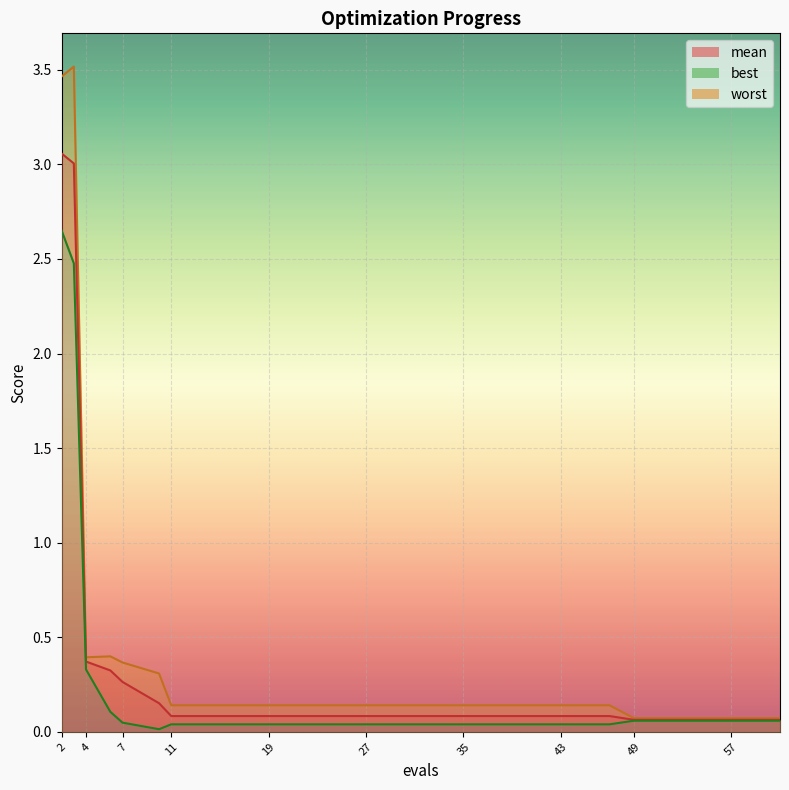

At how many categories does at least one series exceed 0?

20